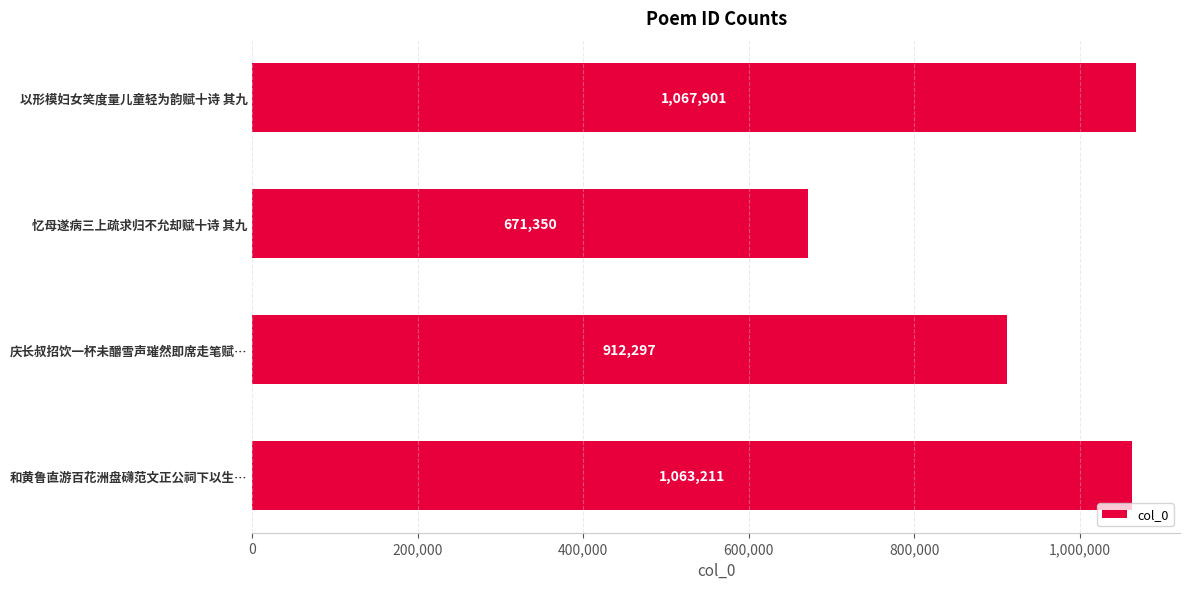

True or false: the data shows 168383 at 忆母遂病三上疏求归不允却赋十诗 其九.

False